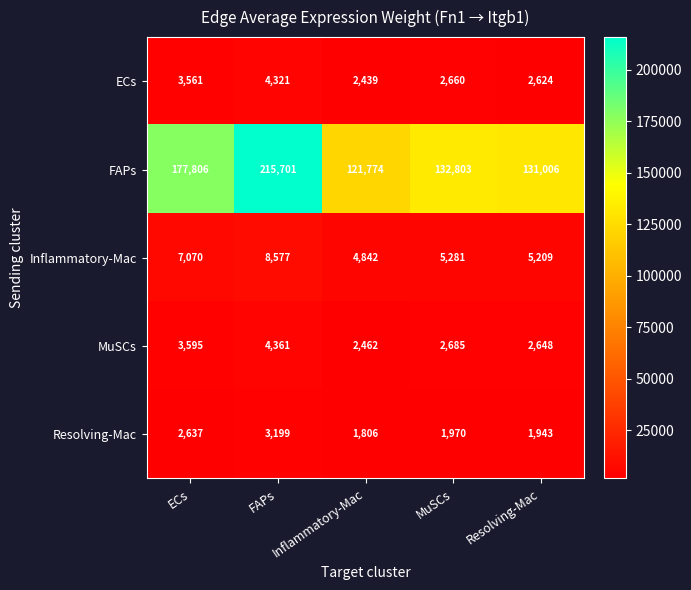

Rank the series at Resolving-Mac from lowest to highest value.

Resolving-Mac, ECs, MuSCs, Inflammatory-Mac, FAPs